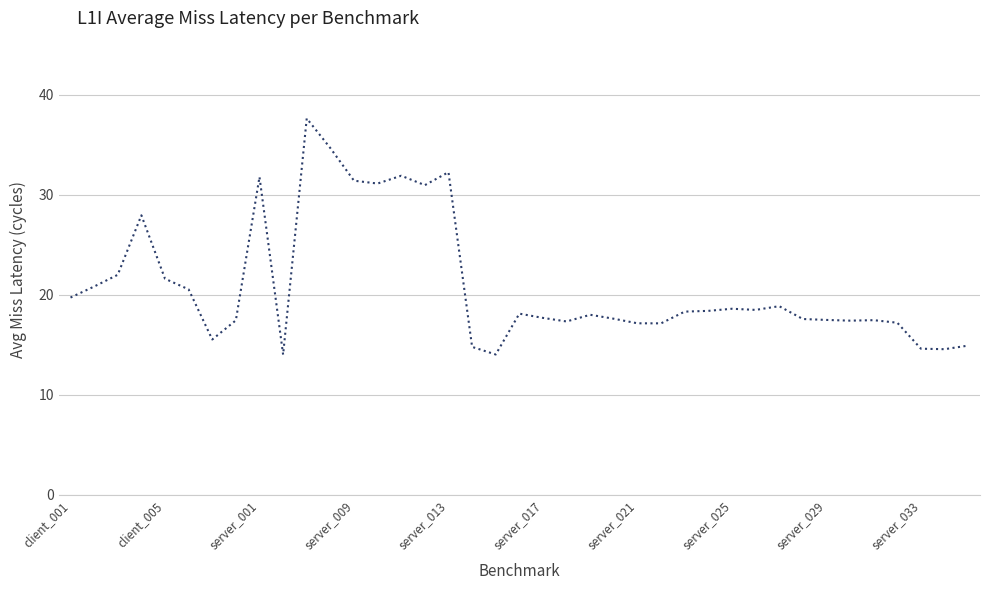

How many lines are shown in the chart?

1